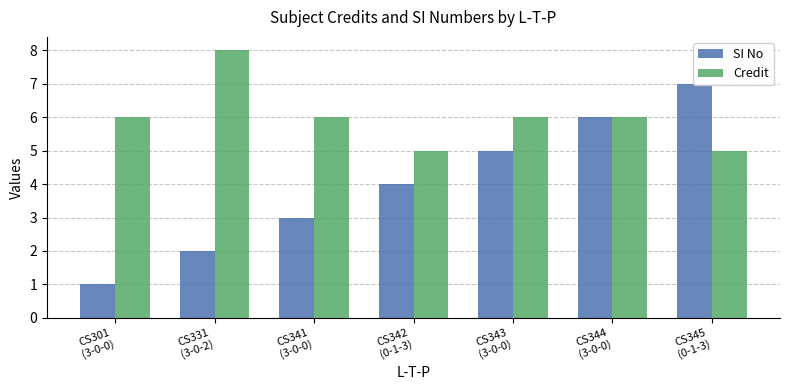

Count the number of data series in this chart.

2